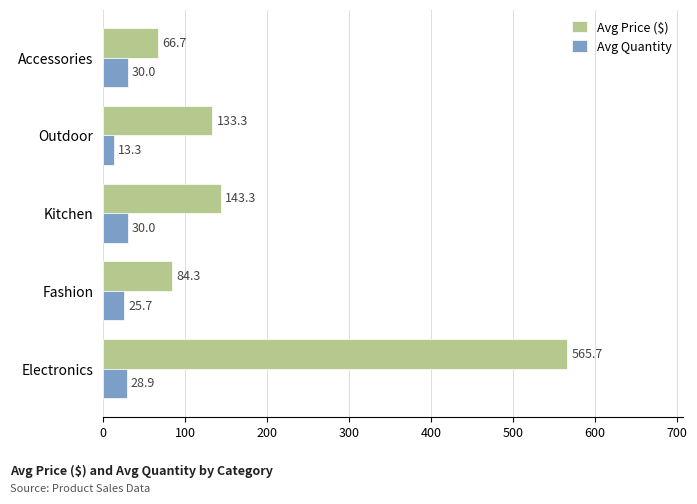

What is the approximate value of Avg Price ($) at Fashion?

84.3